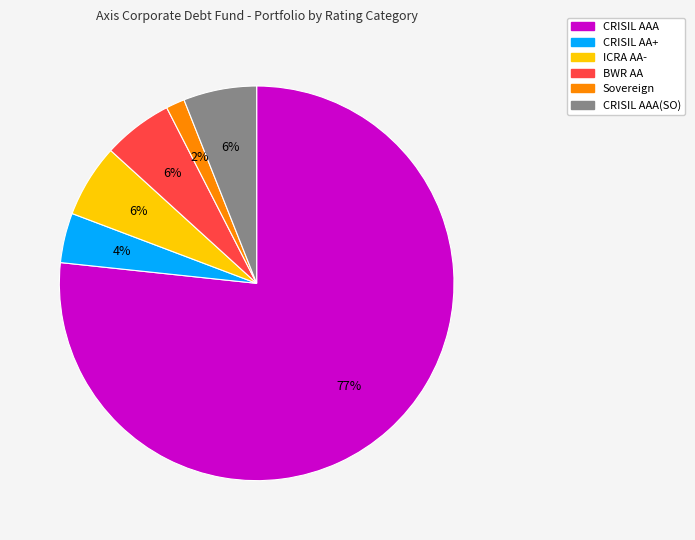

To the nearest percent, what is the average slice percentage?

17%